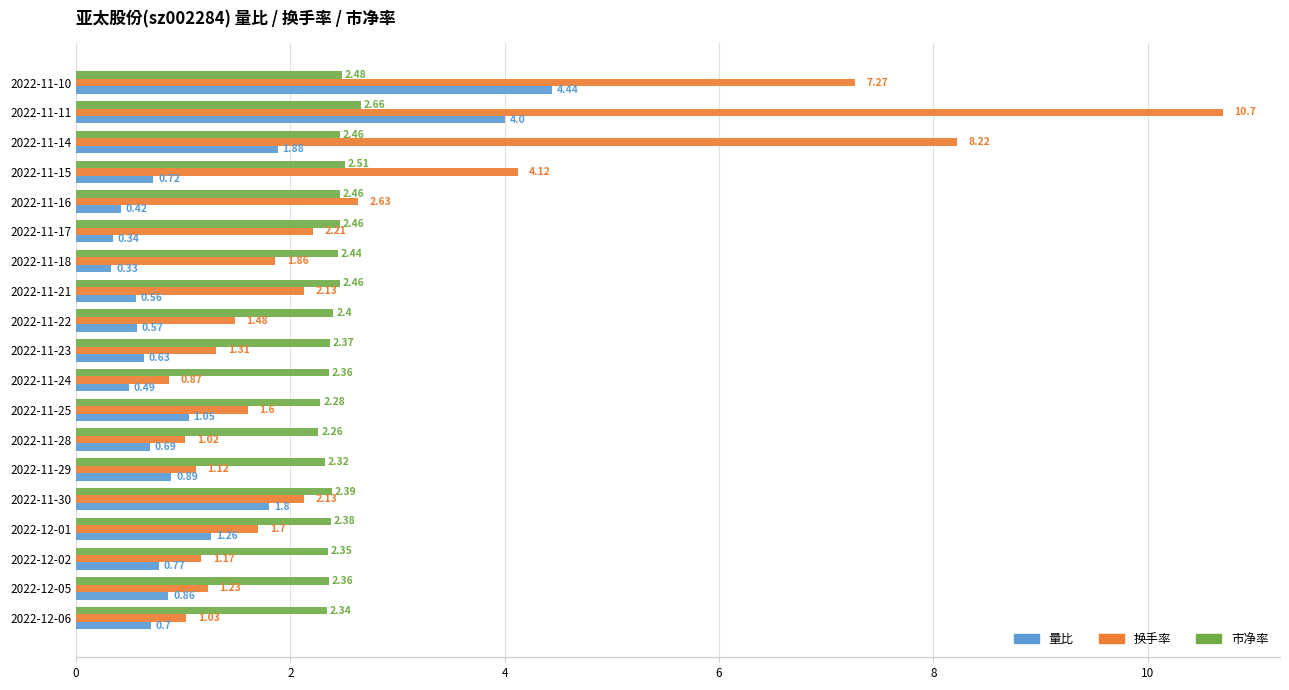

At how many categories does at least one series exceed 4?

4